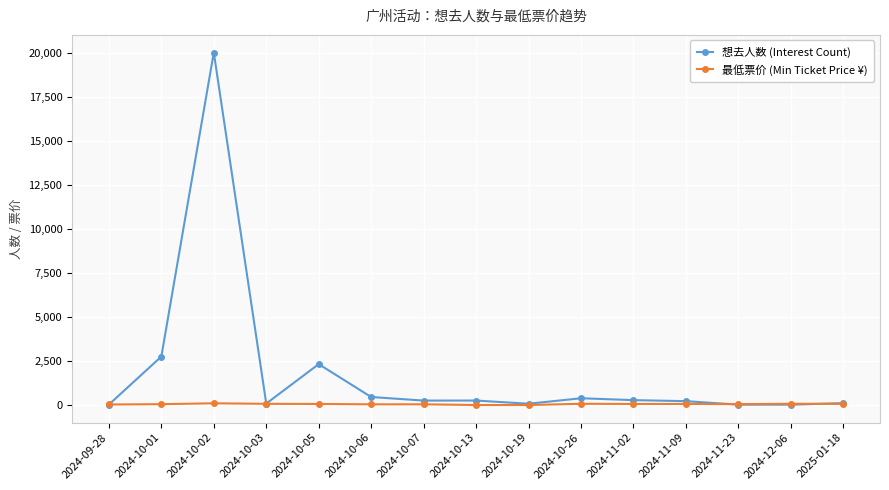

How many lines are shown in the chart?

2